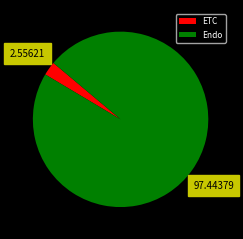

Which has a higher value, Endo or ETC?

Endo